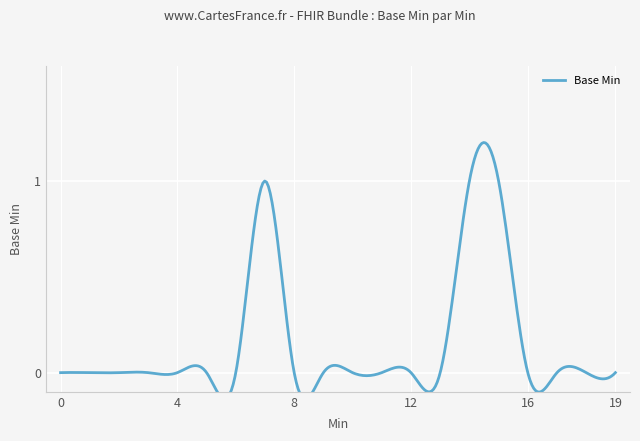

Count the values in the range 0 to 1.

20